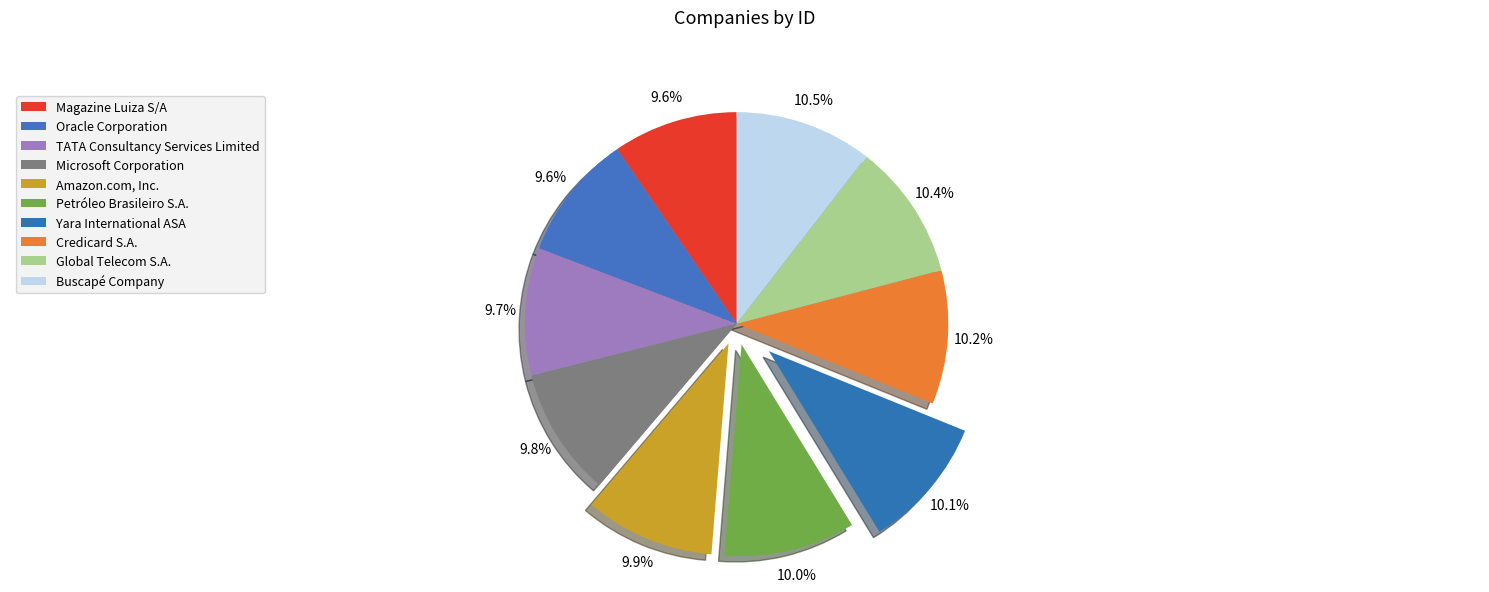

To the nearest percent, what is the combined percentage of Buscapé Company and TATA Consultancy Services Limited?

20%